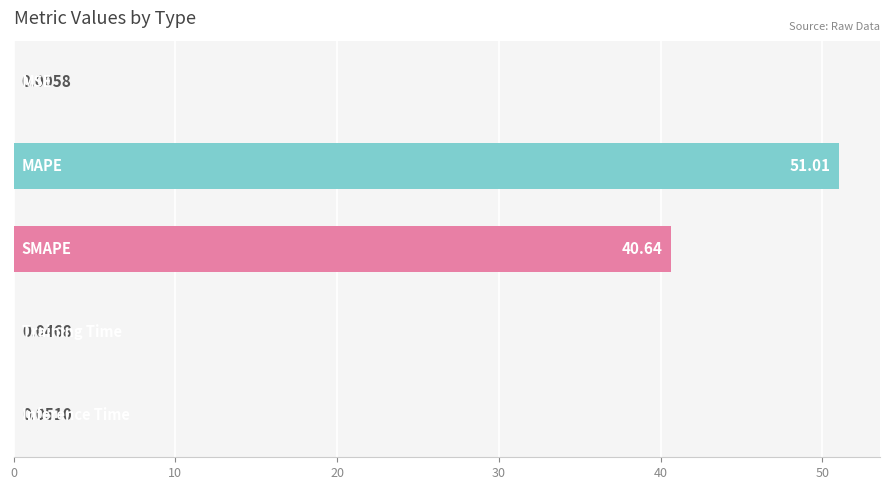

What is the sum of all values?

91.7